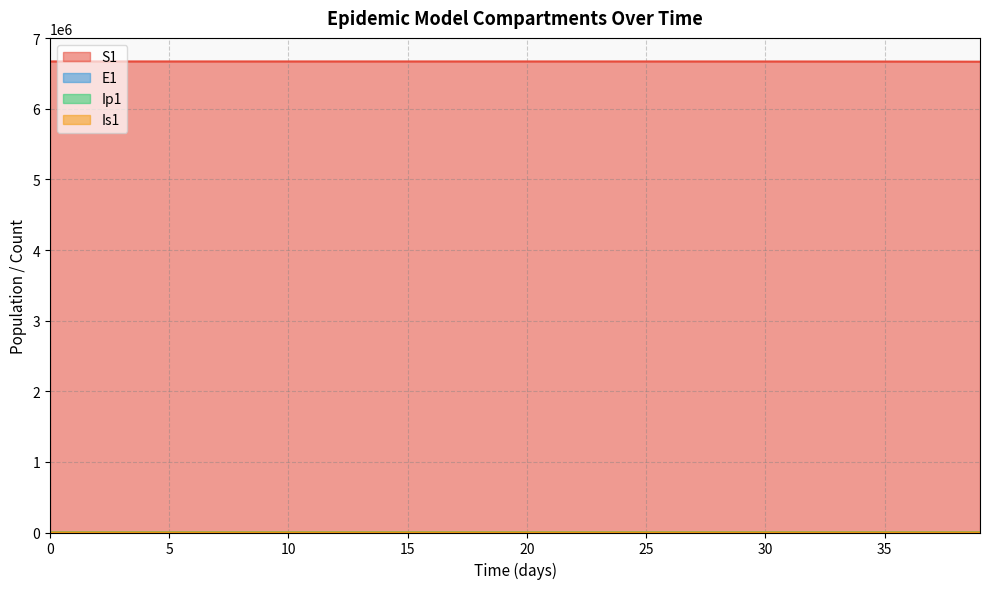

What is the difference between the maximum and minimum values in the S1 series?

3435.9